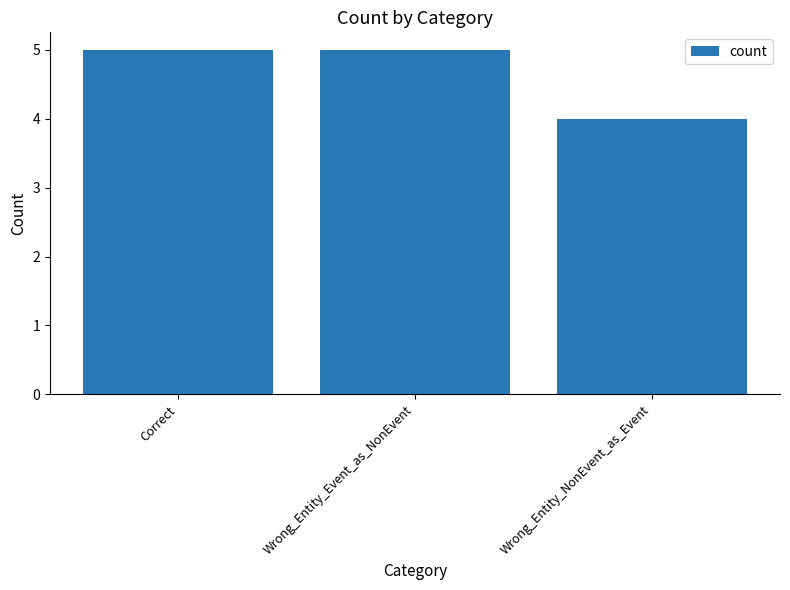

Reading left to right, list all the values displayed in this chart.

Correct=5	Wrong_Entity_Event_as_NonEvent=5	Wrong_Entity_NonEvent_as_Event=4